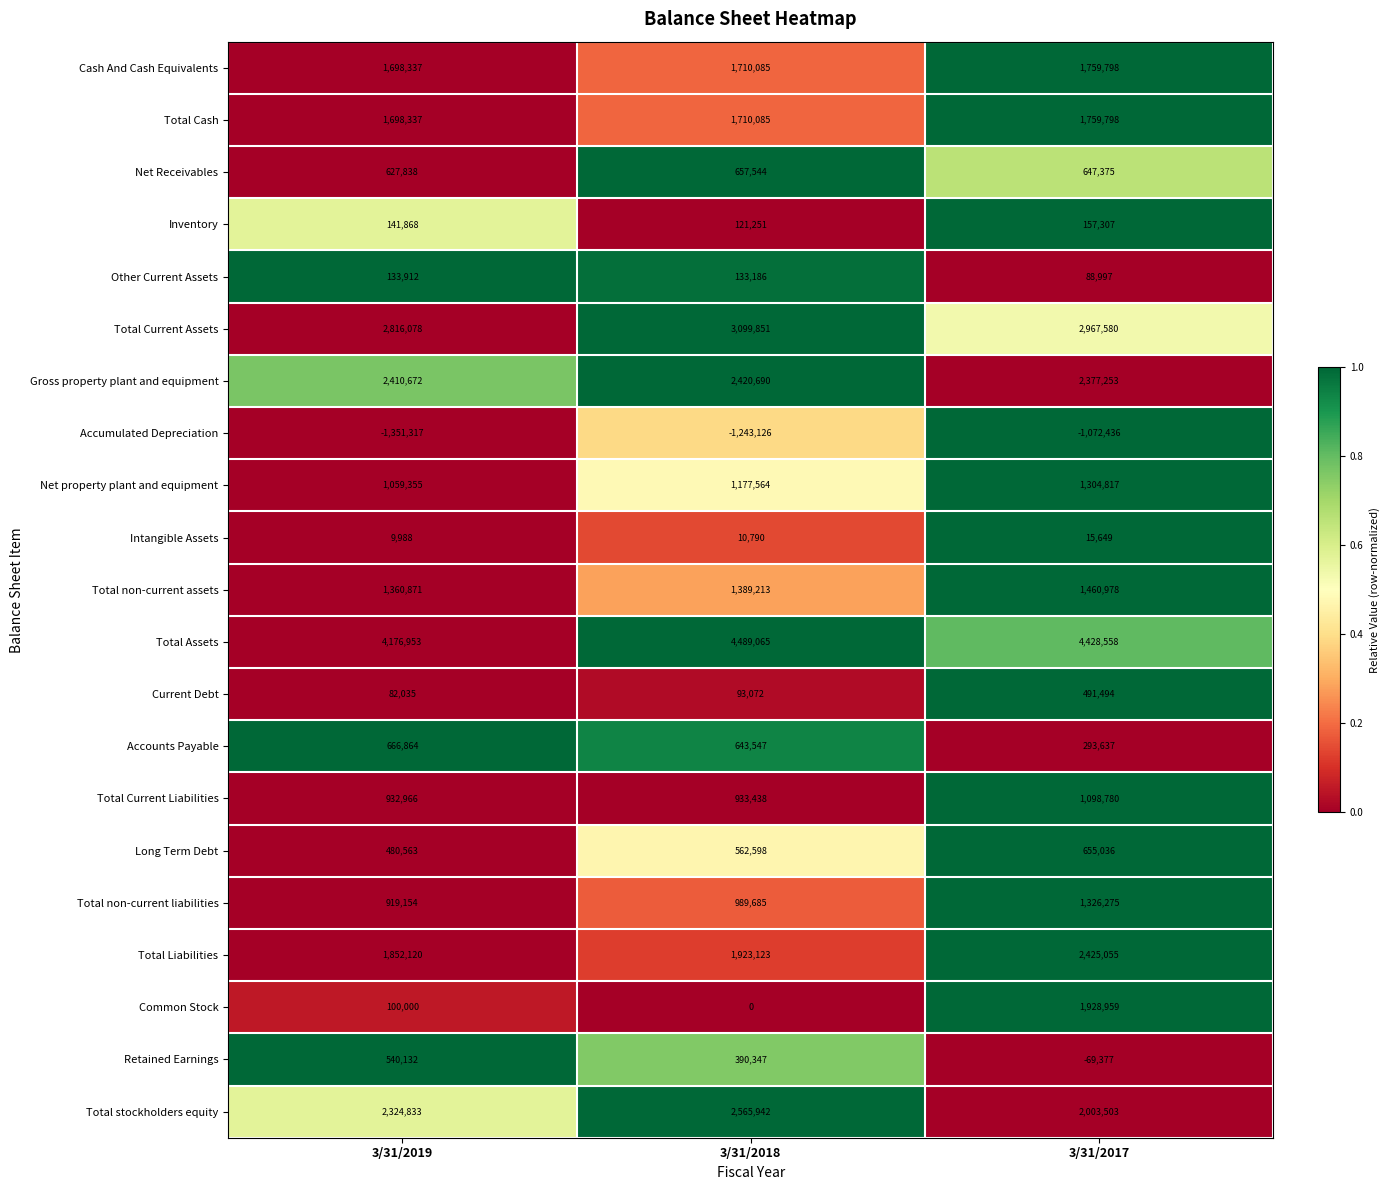

List the labels in order of Other Current Assets value, smallest first.

3/31/2017, 3/31/2018, 3/31/2019